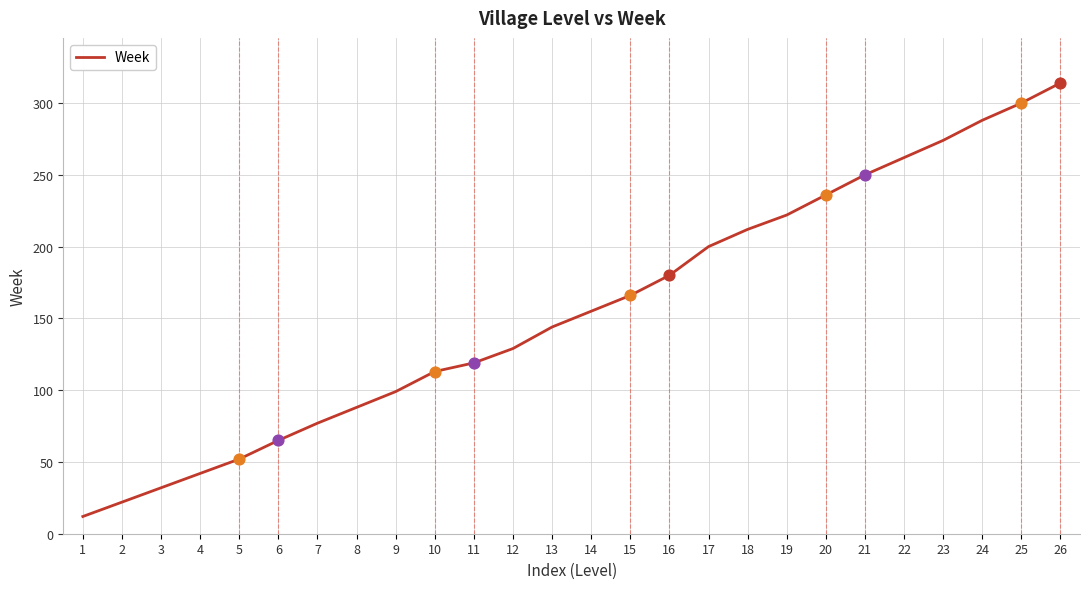

Approximately how many times larger is the value at 10 compared to 25?

0.4